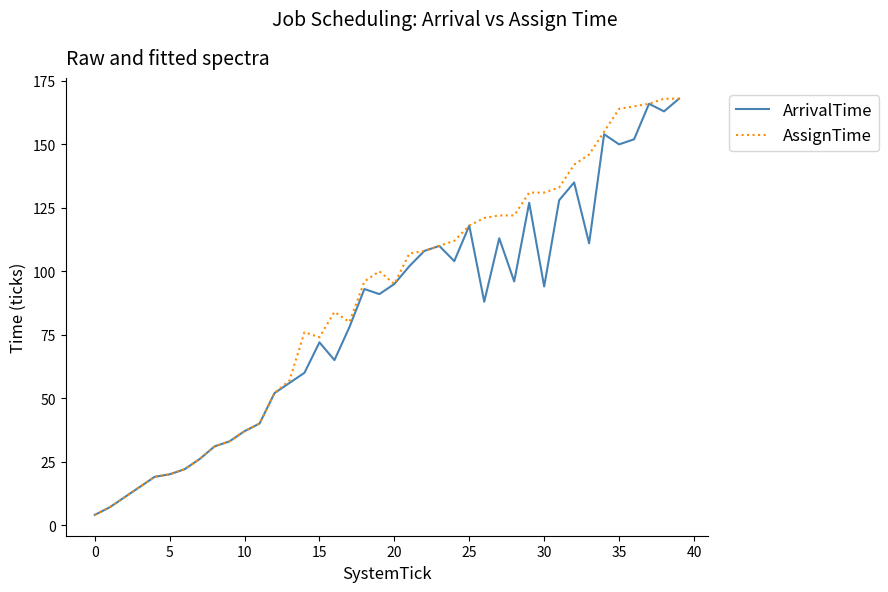

True or false: ArrivalTime has more than 1 points higher than both neighbors.

True